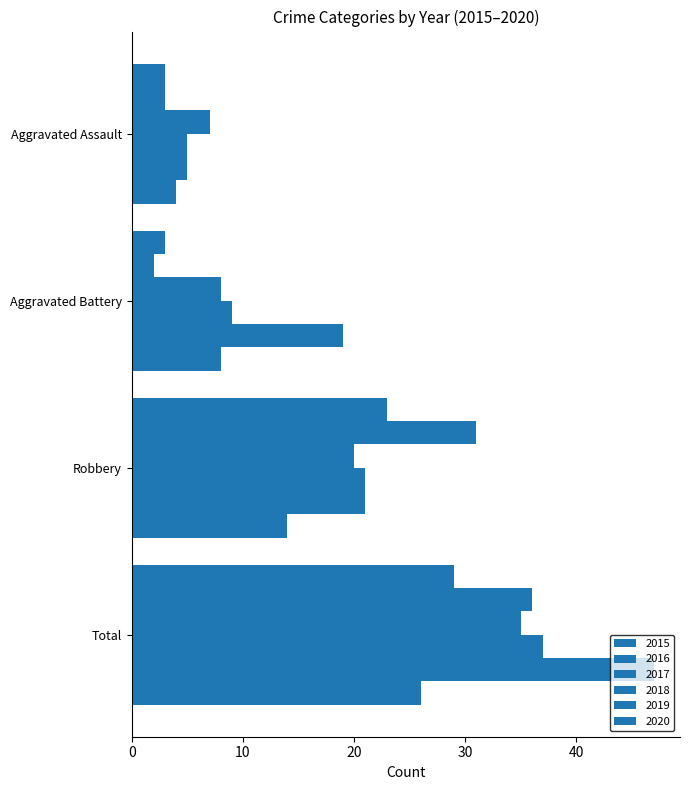

Count the number of data series in this chart.

6